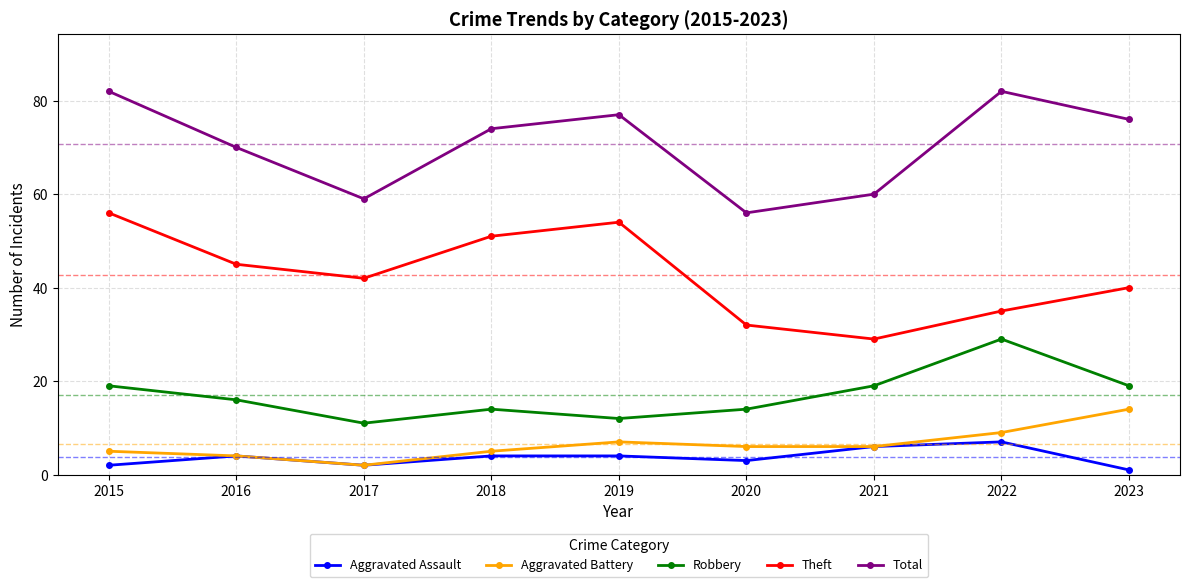

What is the difference between the maximum and minimum values in the Robbery series?

18